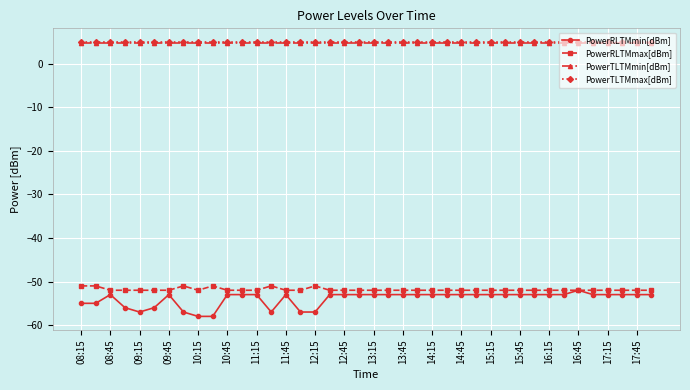

True or false: PowerTLTMmax[dBm] and PowerRLTMmax[dBm] cross at least once.

False